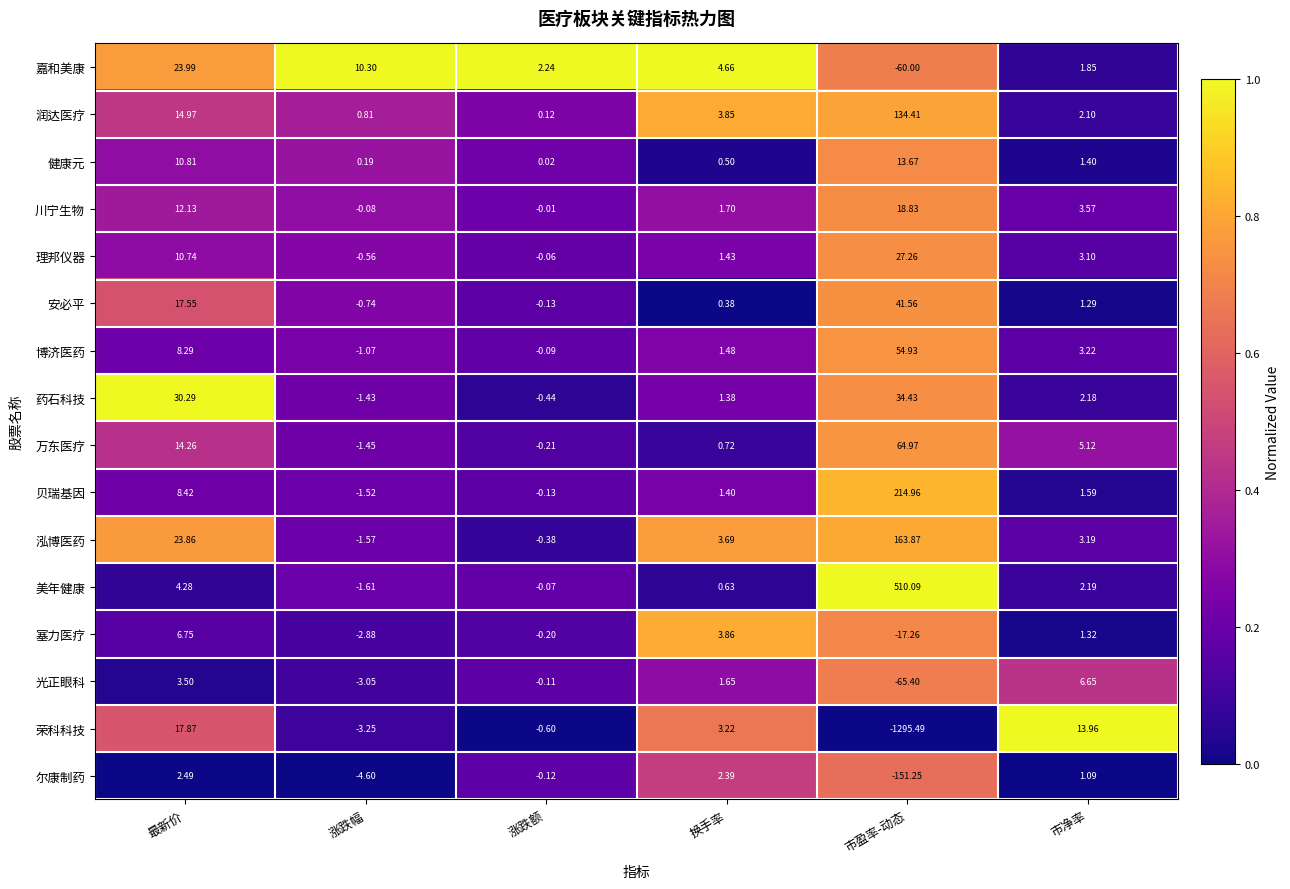

Where does the 塞力医疗 series first go above 1?

最新价